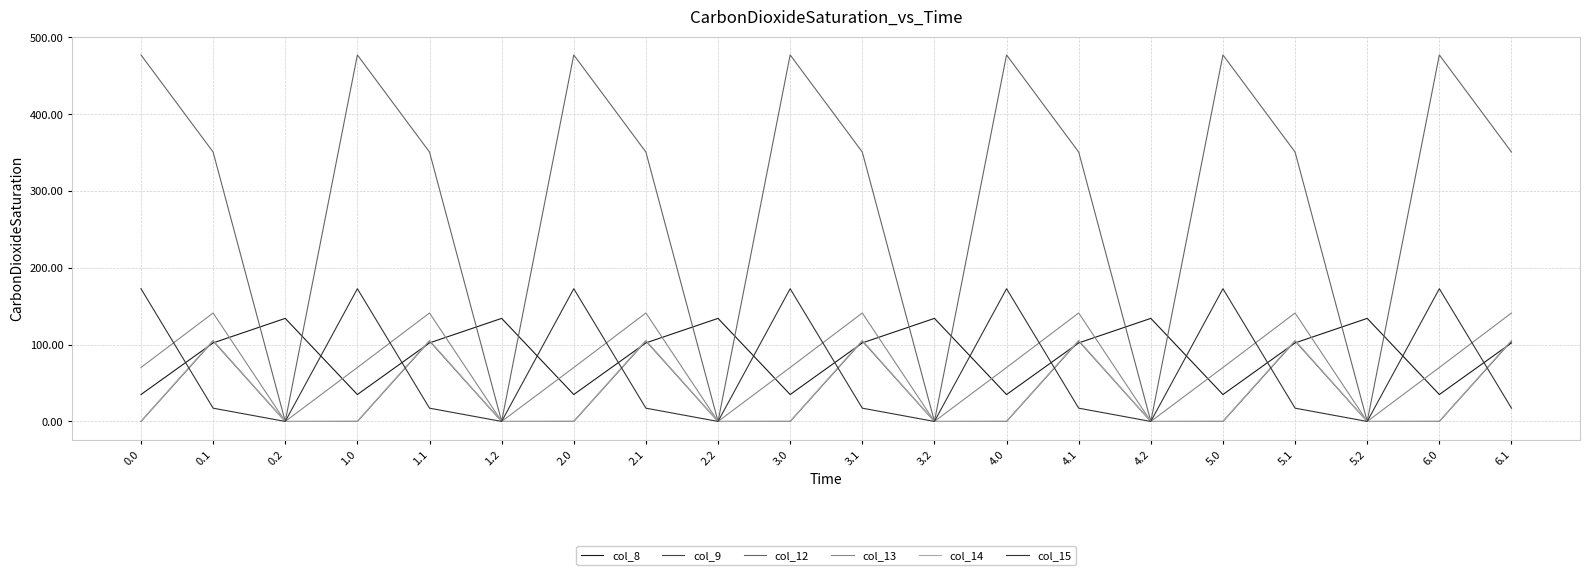

Does the chart have visible grid lines?

Yes